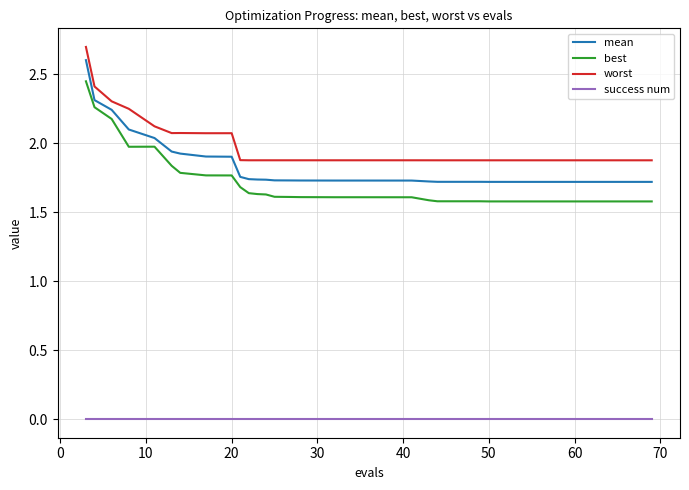

What is the sum of all worst values?

78.3